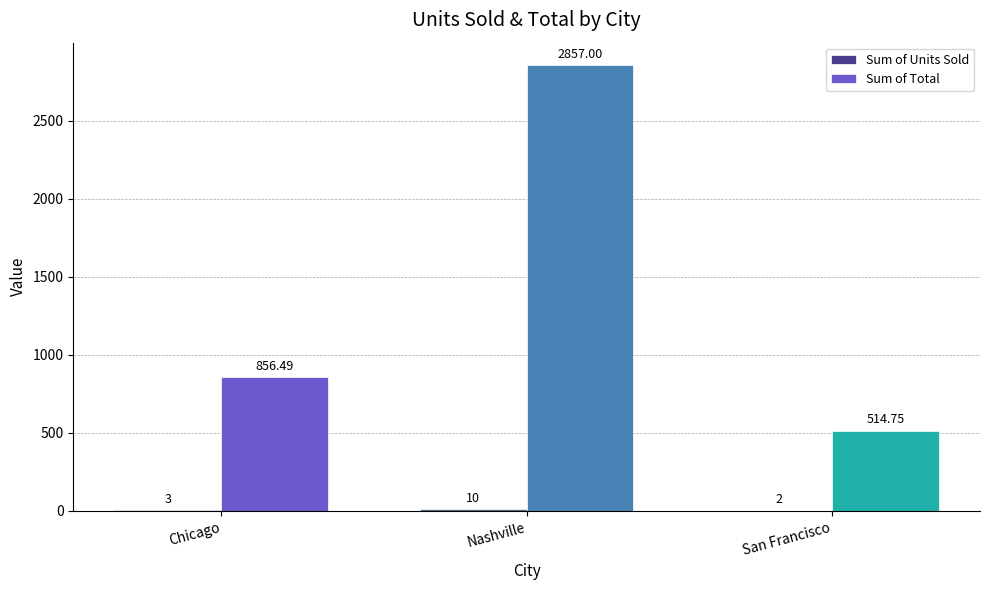

Which series has the widest spread of values?

Sum of Total